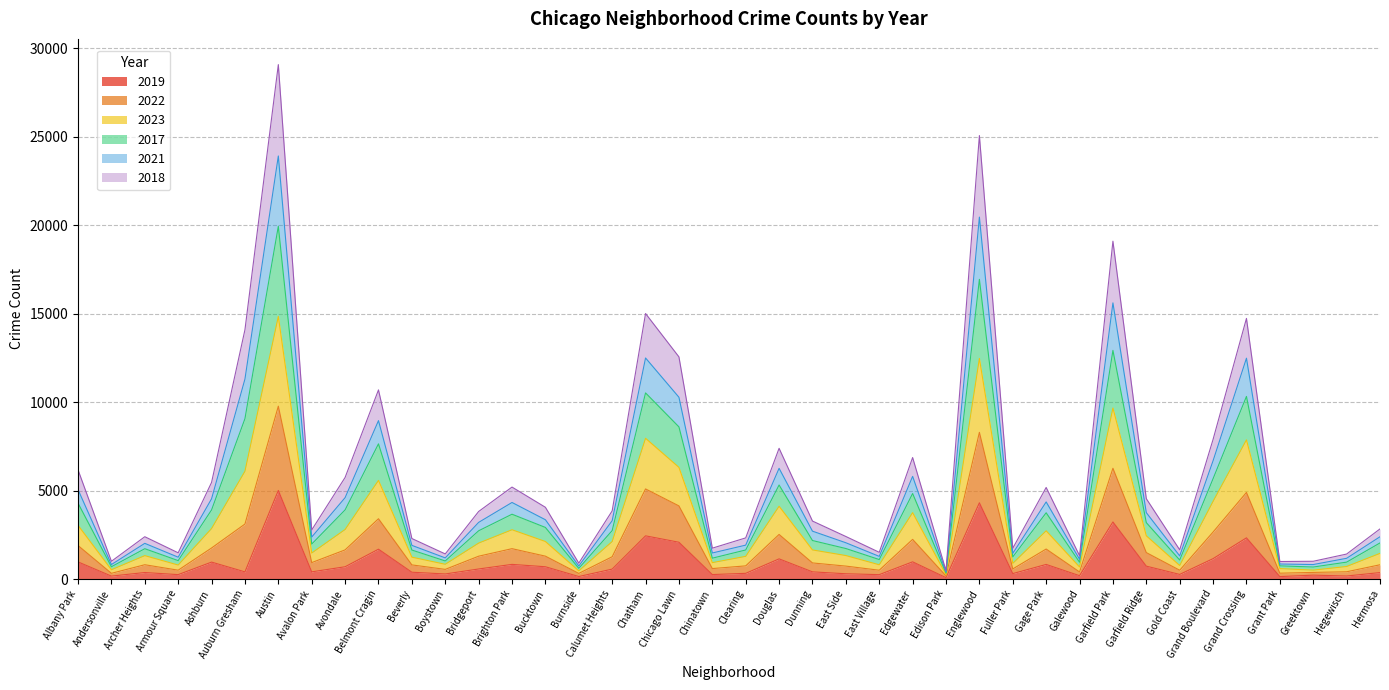

True or false: 2023 has a value of 12616 at Austin.

False